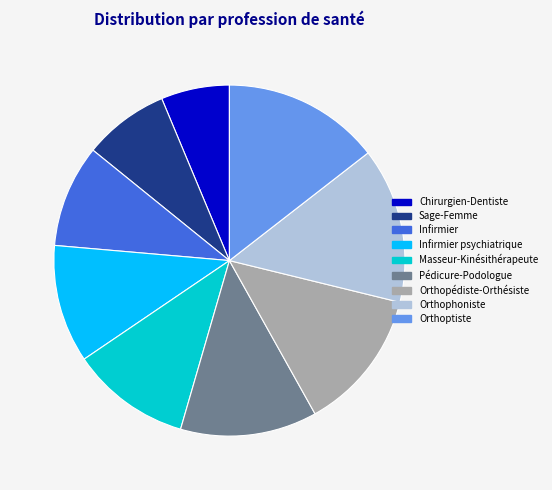

Which slice is the smallest?

Chirurgien-Dentiste